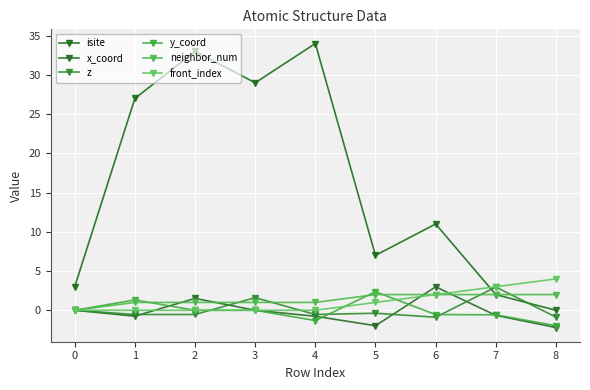

Read the isite value at 1.

27.0